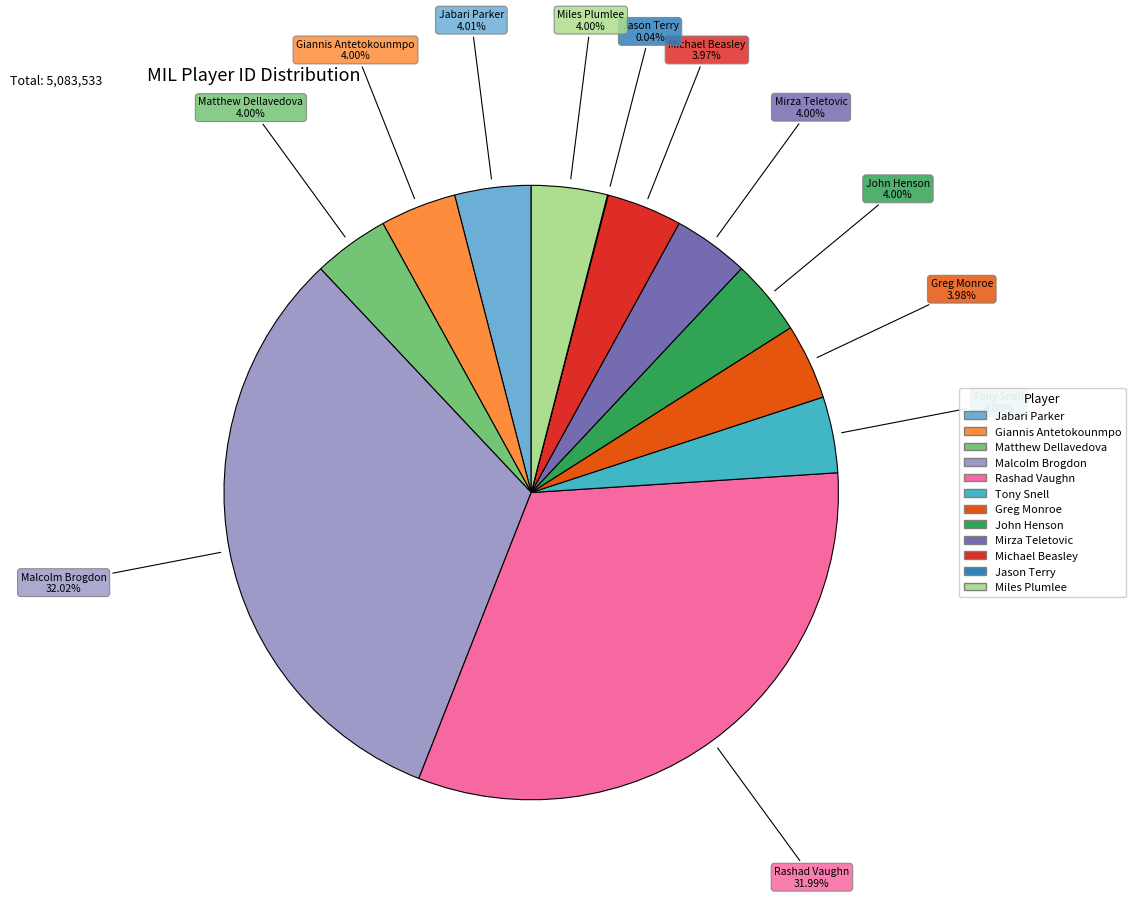

To the nearest percent, what is the difference between the Mirza Teletovic and Rashad Vaughn slice percentages?

28%